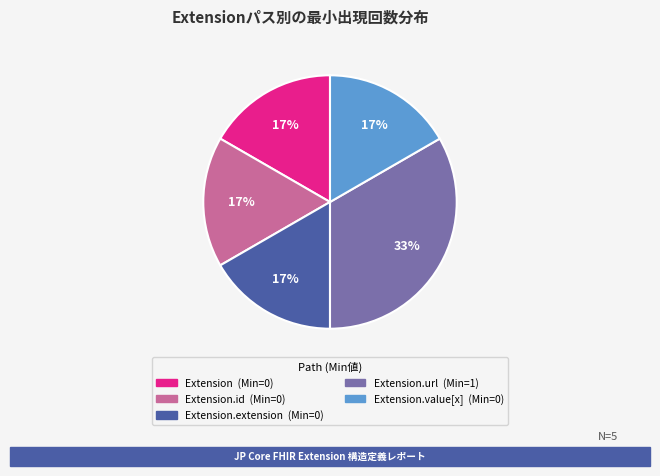

Is there any slice that represents more than half of the pie?

No